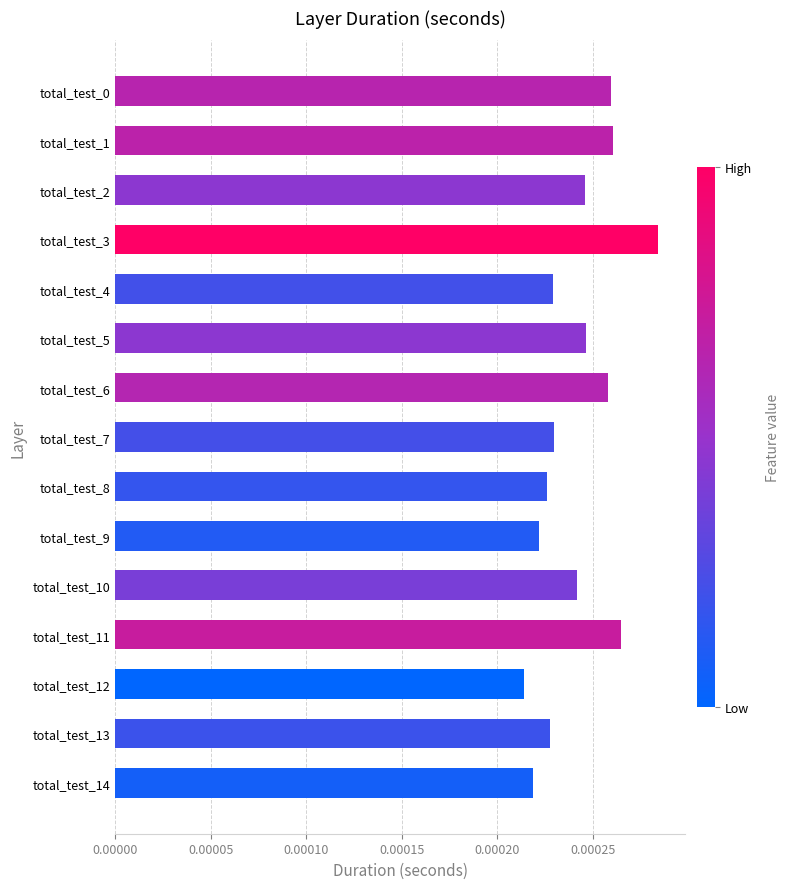

Which label corresponds to the largest value in the chart?

total_test_3